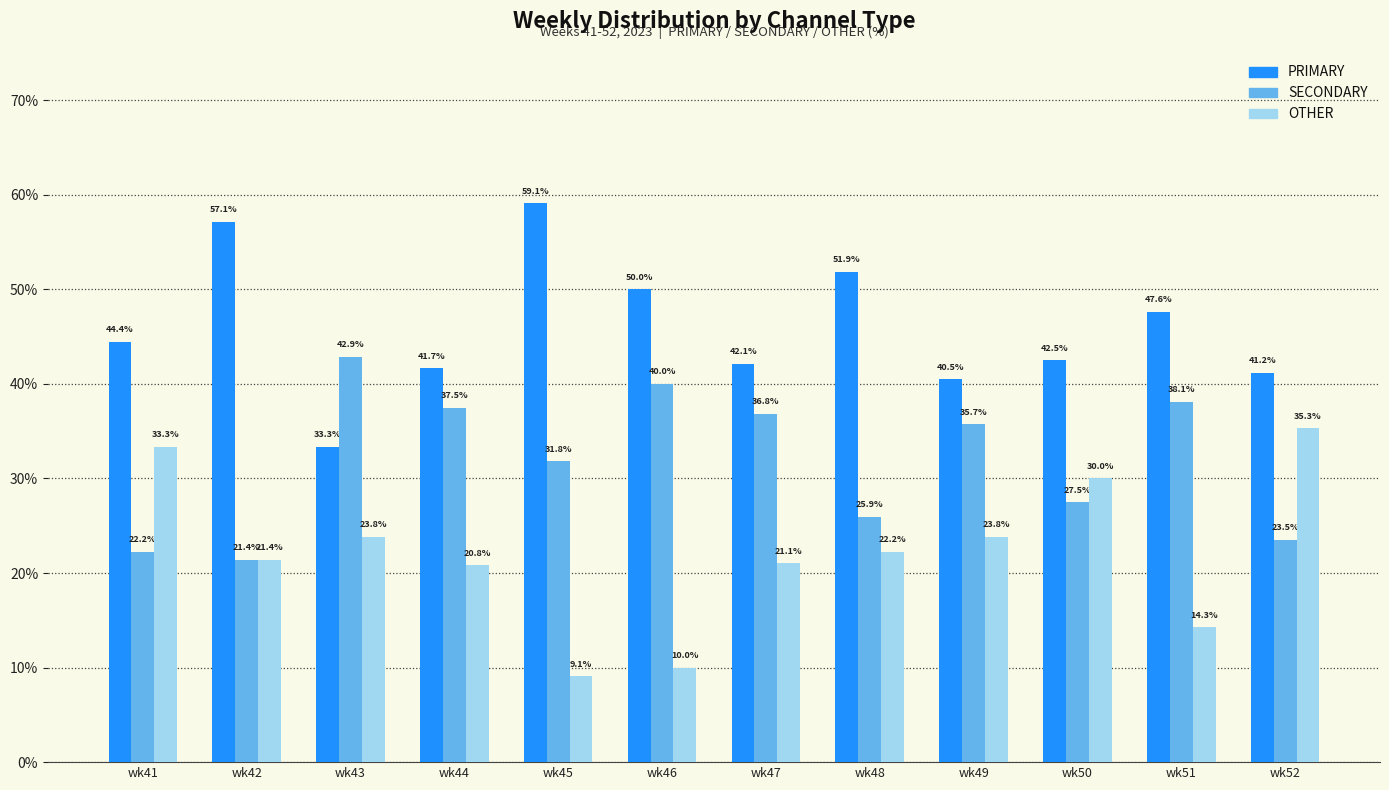

Is the value of PRIMARY at wk51 greater than the value of OTHER at wk49?

Yes